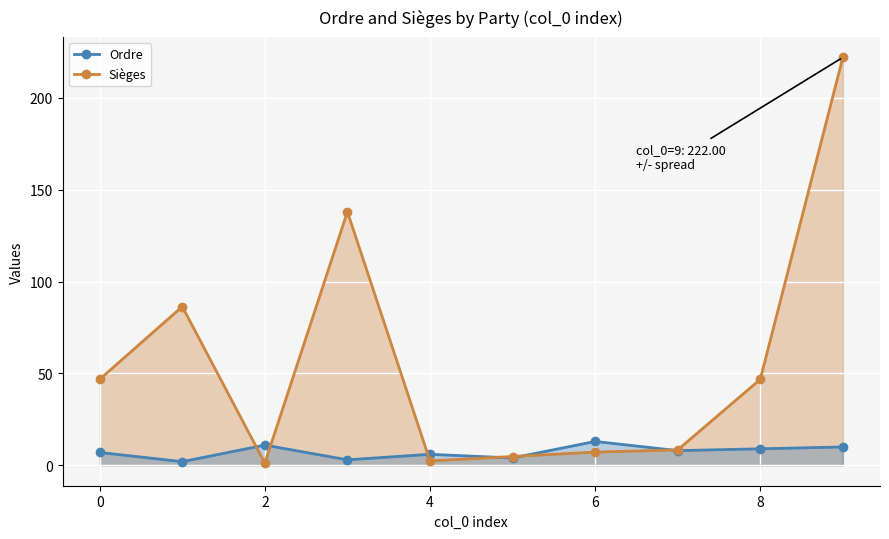

How many interior local valleys does the Ordre series have?

4